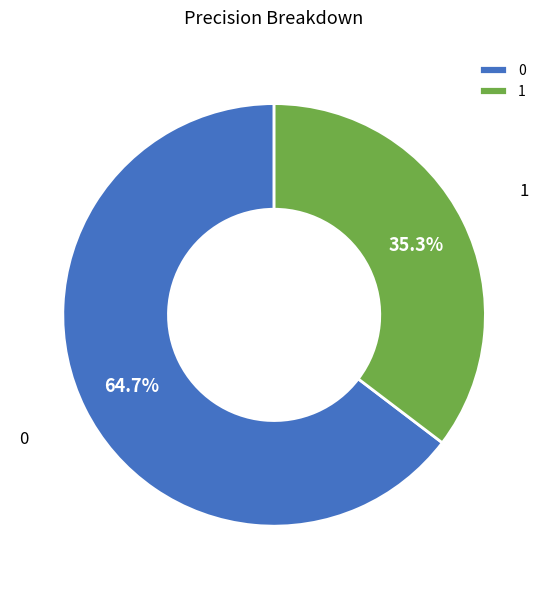

Which category has the smallest portion of the pie?

1